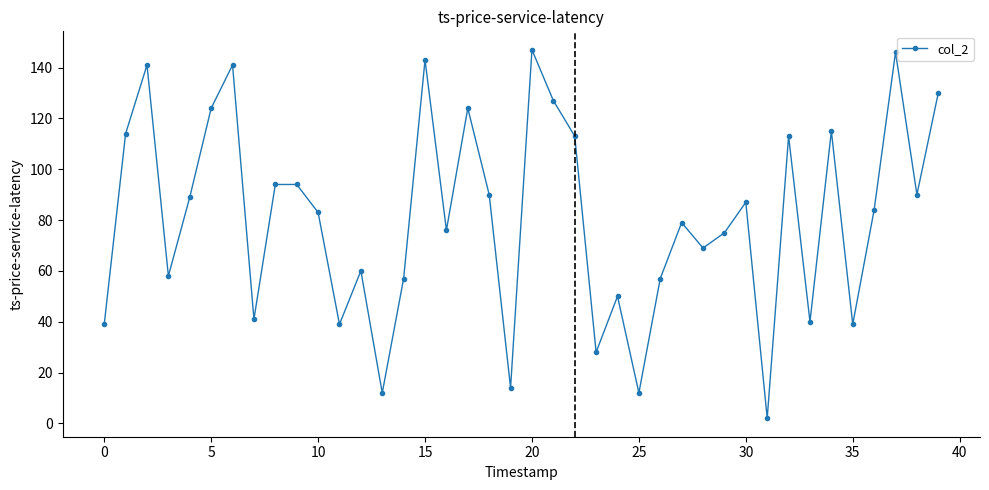

What is the average value?

81